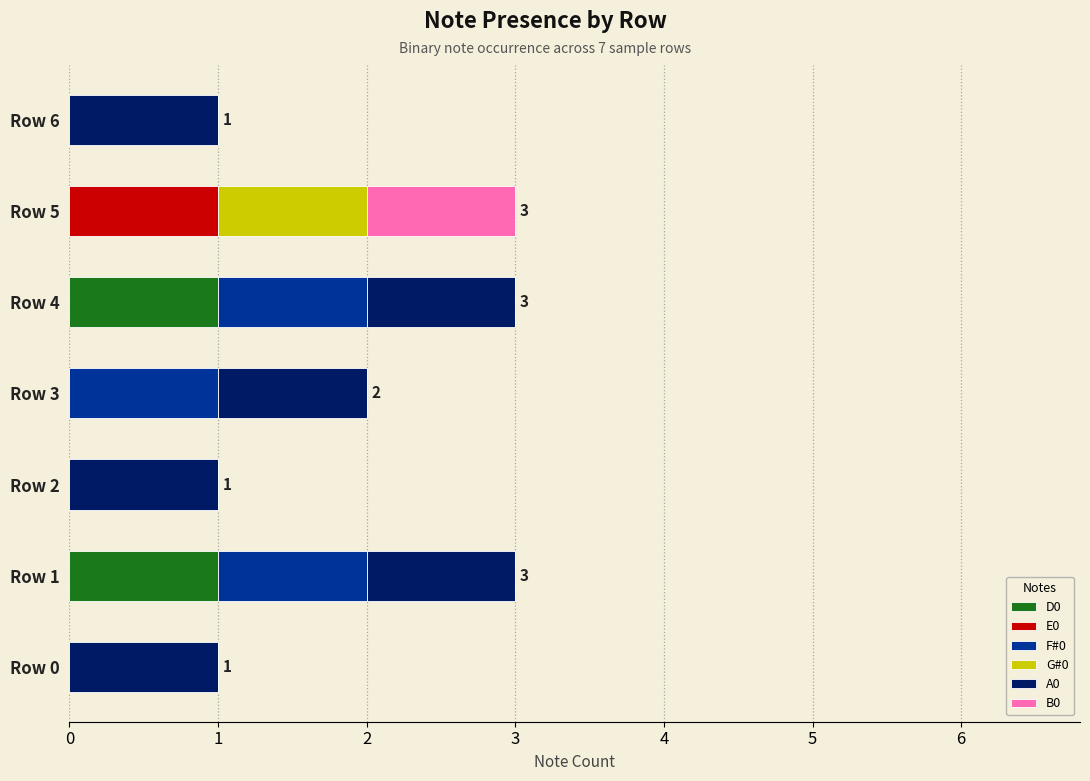

True or false: D0 has a value of 0 at Row 2.

True